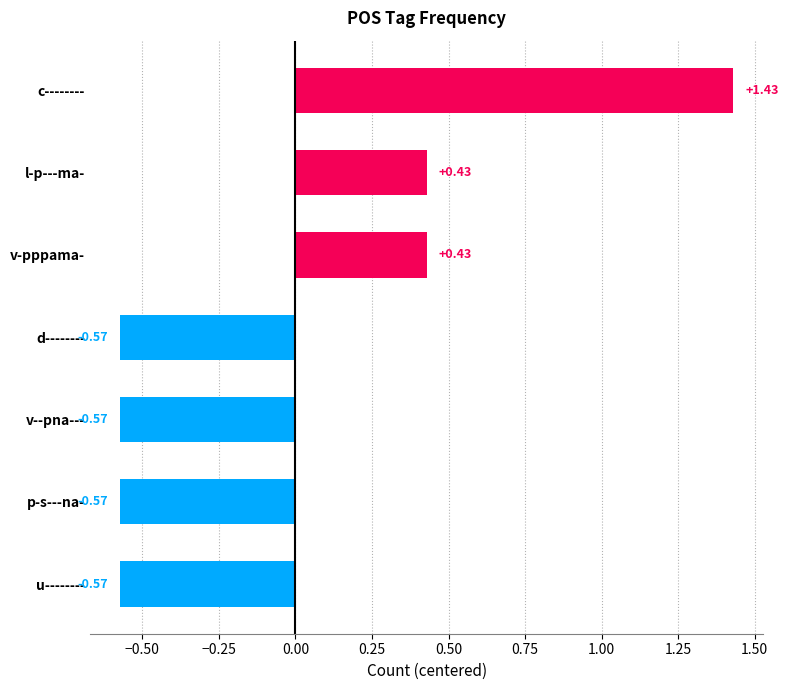

What is the difference between the second highest and second lowest values?

1.0